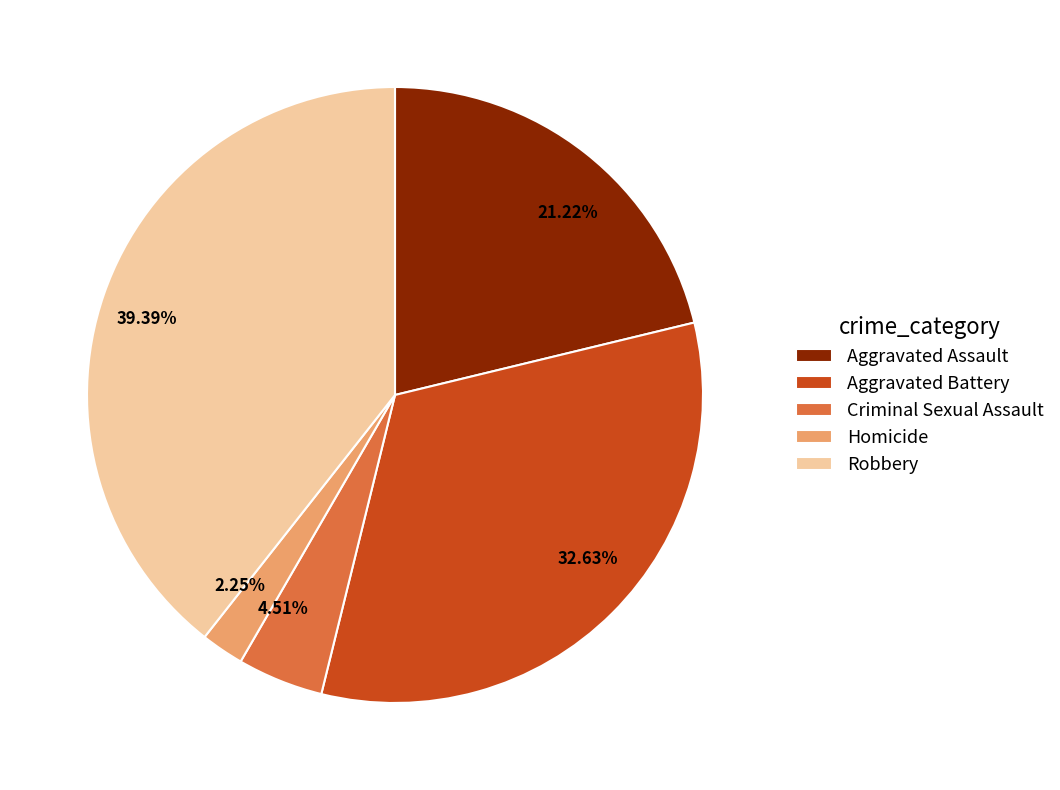

Which has a higher value, Criminal Sexual Assault or Aggravated Assault?

Aggravated Assault